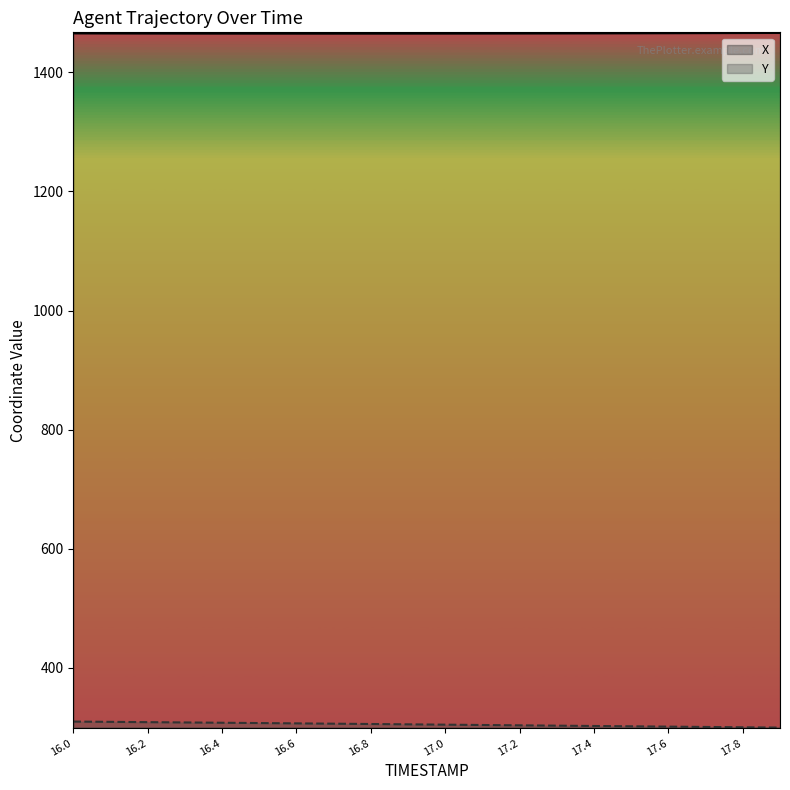

What is the sum of all X values?

29307.9